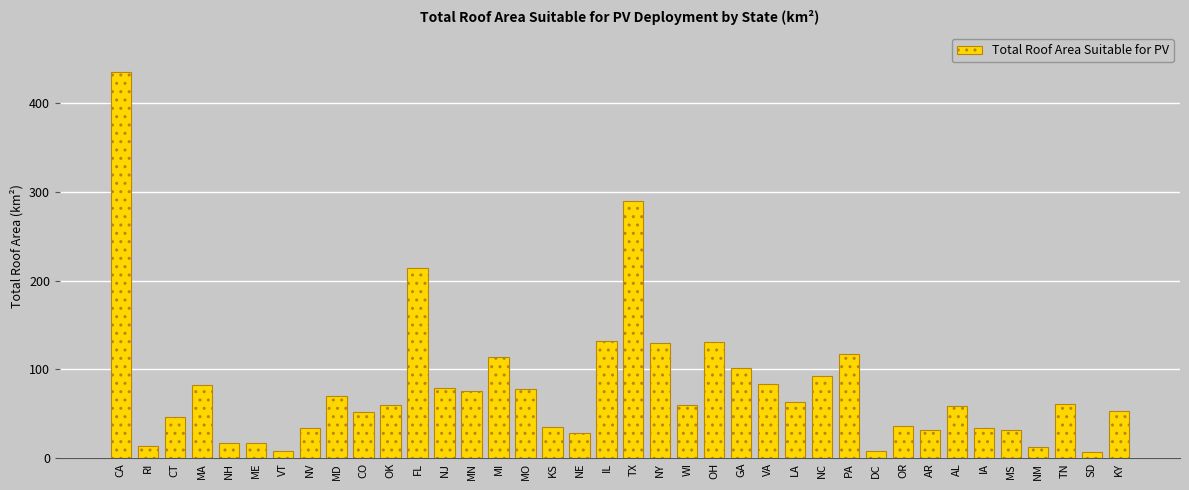

What is the label of the 23rd bar from the right?

MO